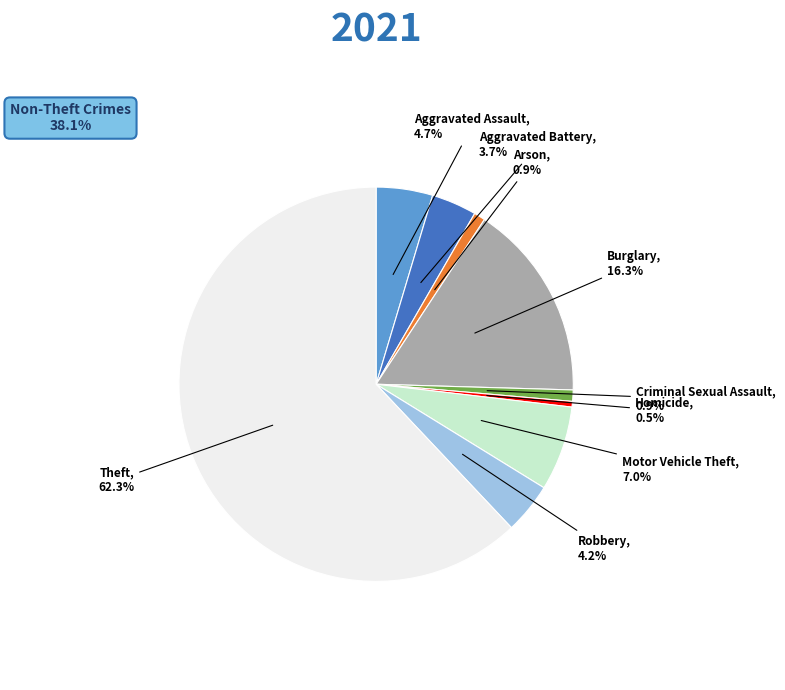

To the nearest percent, what portion does Criminal Sexual Assault represent?

1%